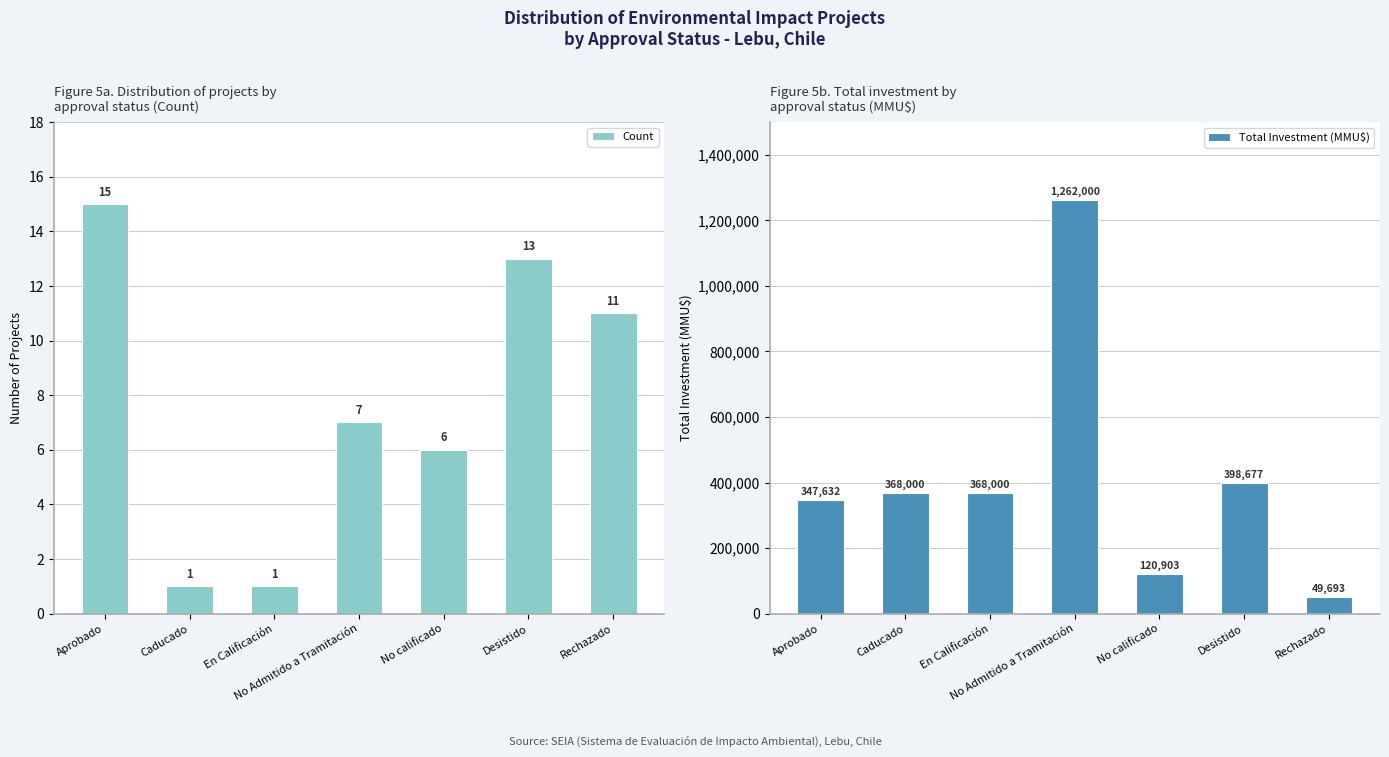

What is the label of the 4th bar from the right?

No Admitido a Tramitación